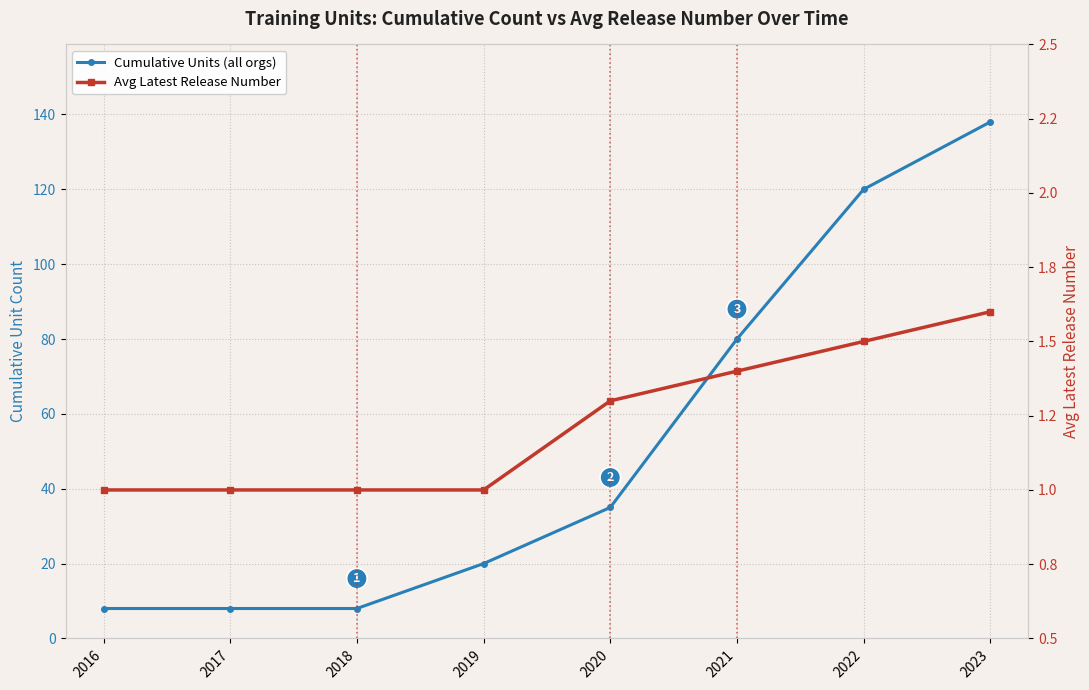

What is the average value of the Avg Latest Release Number series?

1.2